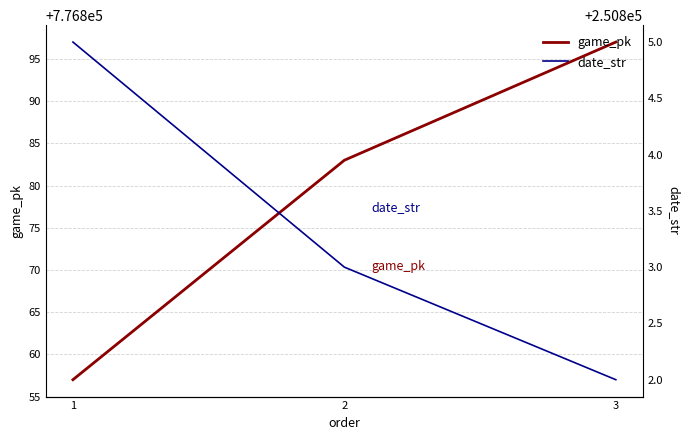

At 2, list the series in order from largest to smallest.

game_pk, date_str